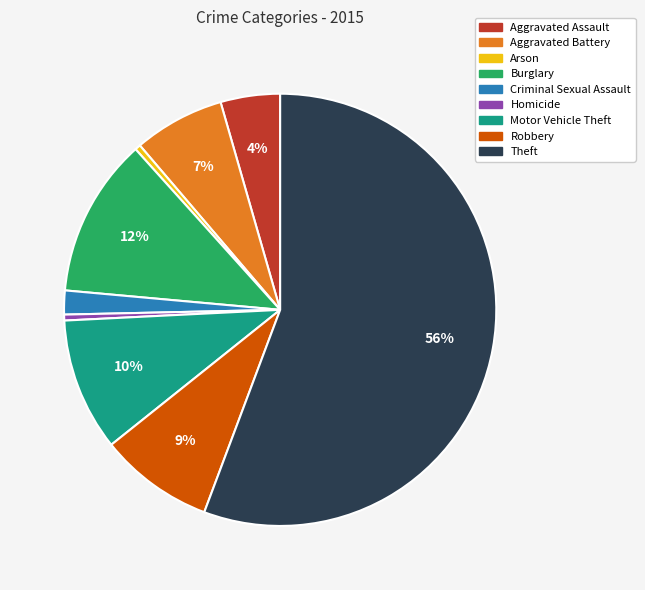

Is it true that Arson is 0% of the pie?

True